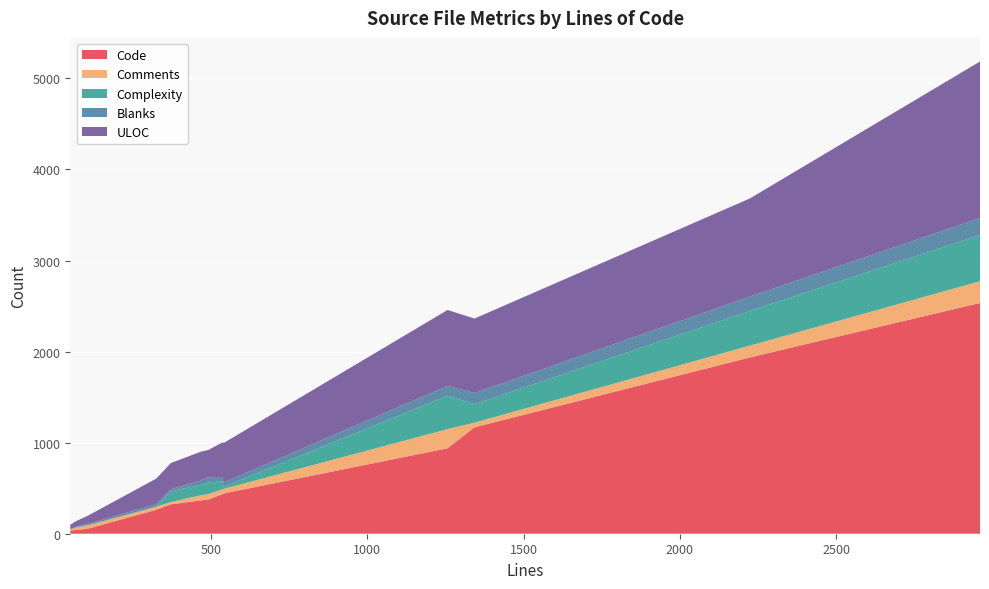

What is the maximum value for Code?

2534